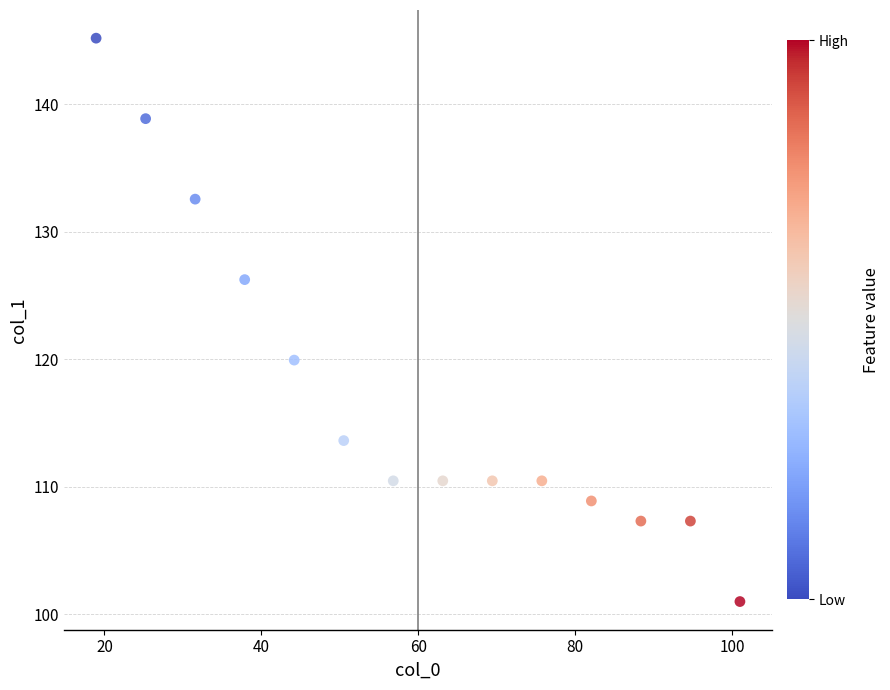

What is the range of Y values (max minus min)?

44.2